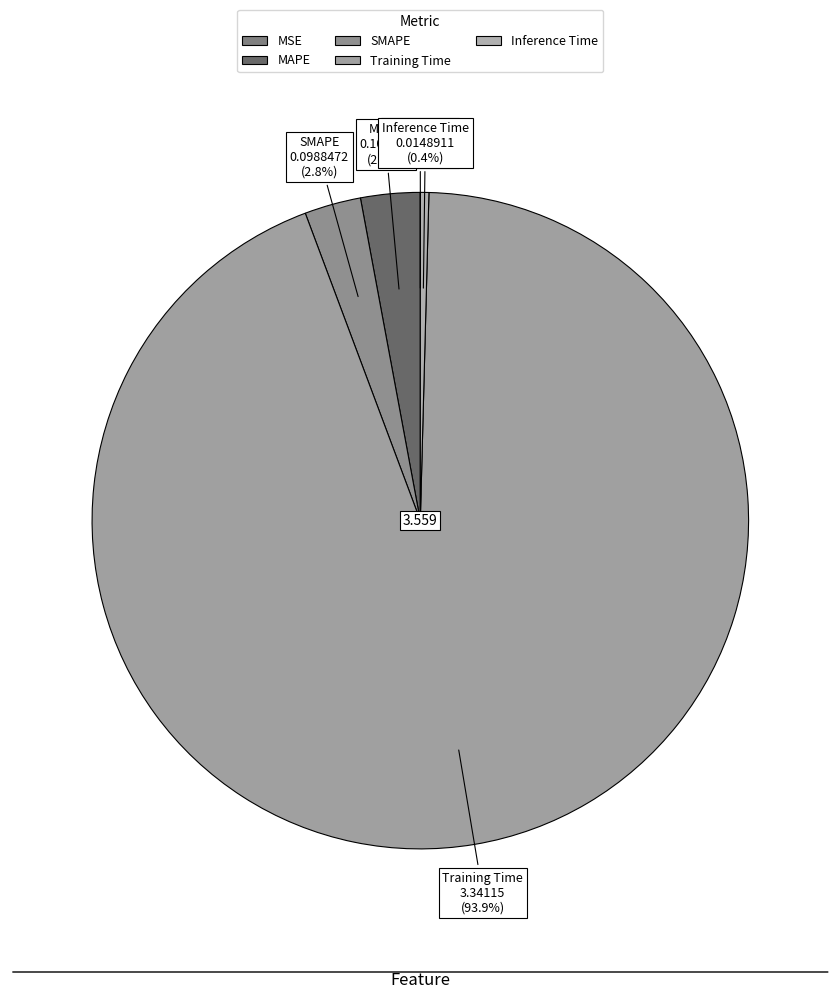

Which category has the biggest portion of the pie?

Training Time